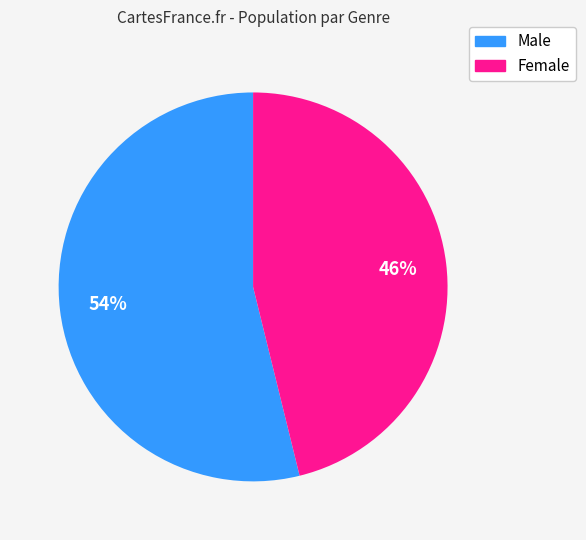

What is the largest slice in the pie chart?

Male